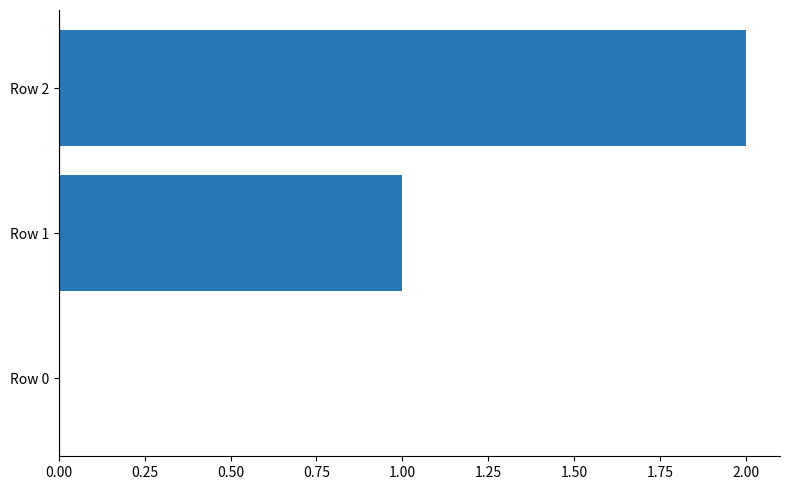

The chart shows a value of 1 at Row 0. True or false?

False